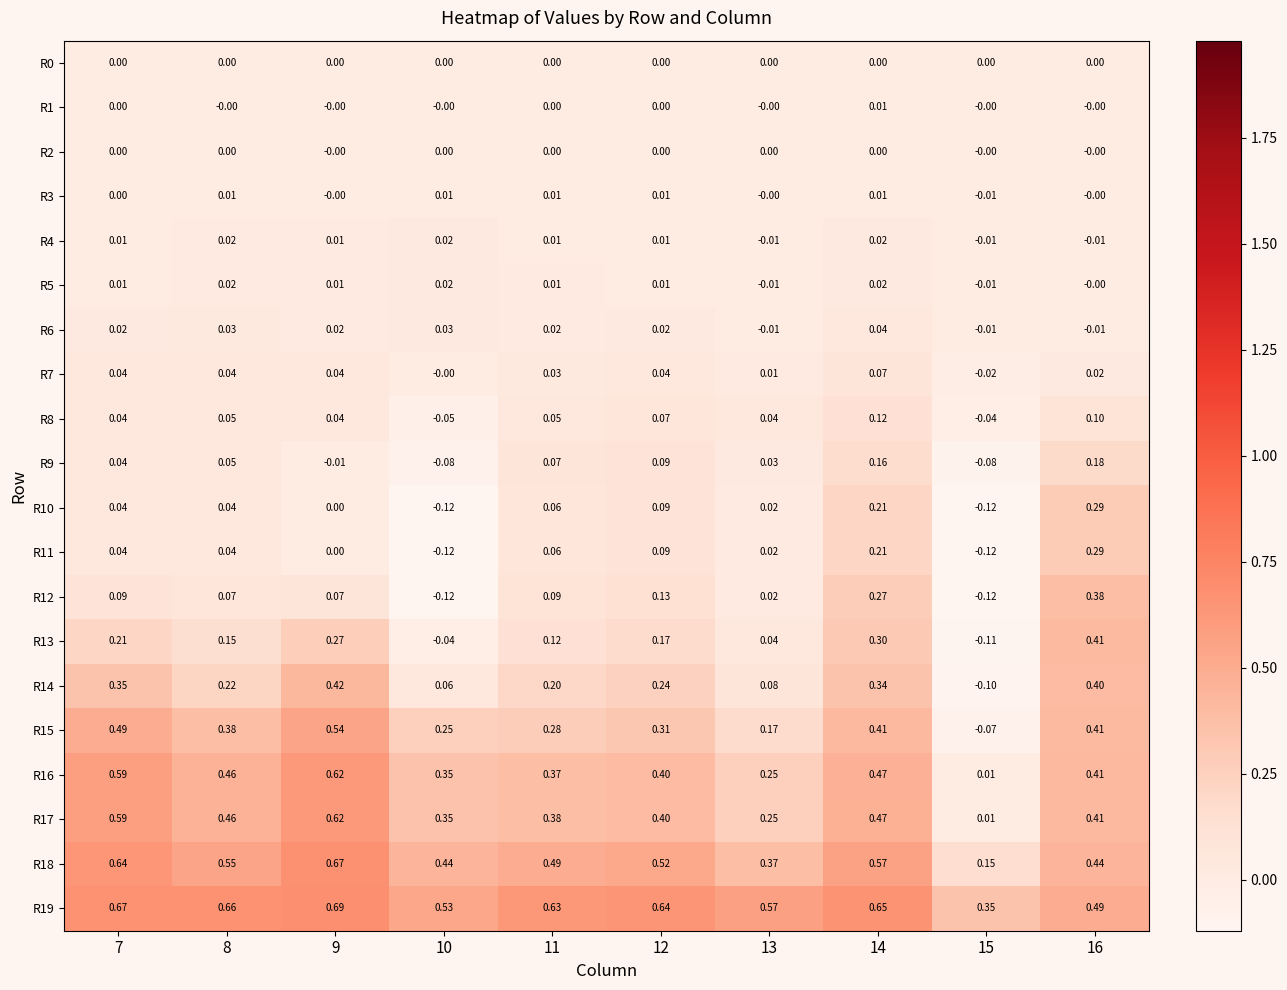

The R3 series shows -0.0 at 15. True or false?

False